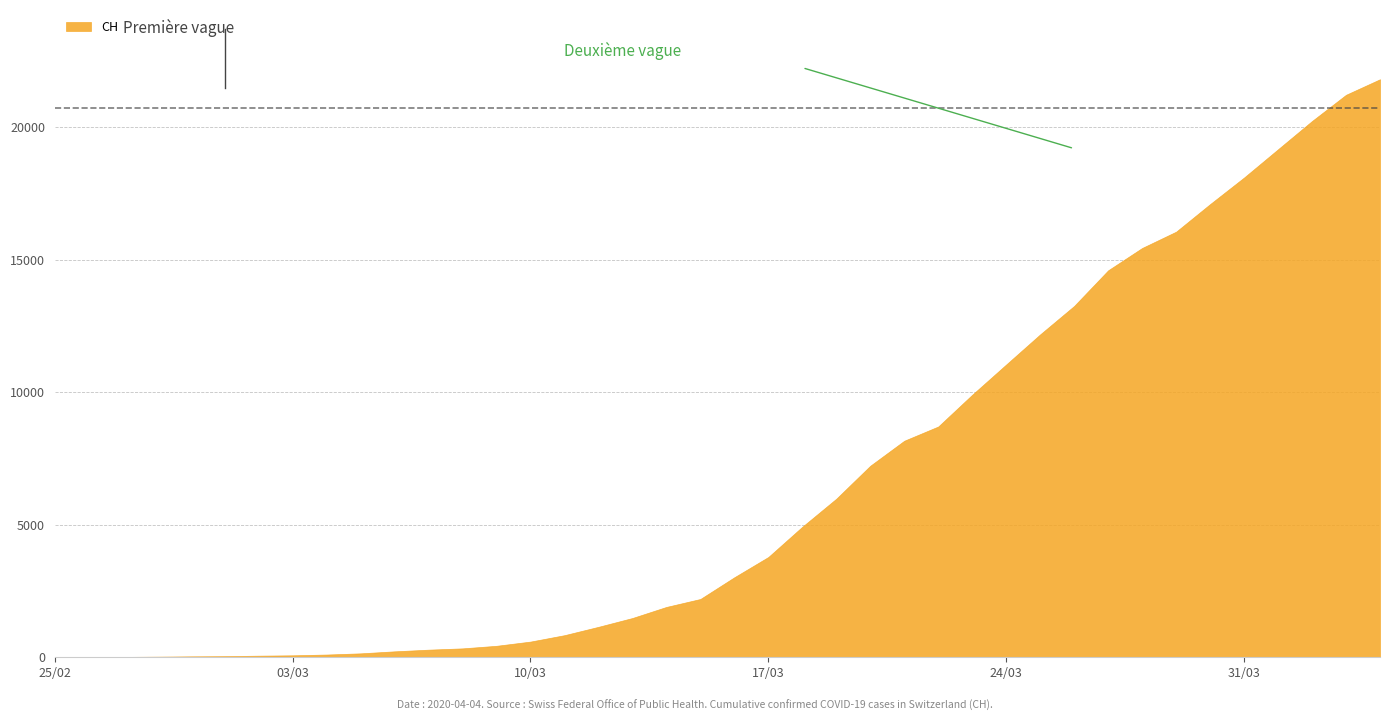

What is the difference between the second highest and second lowest values?

21221